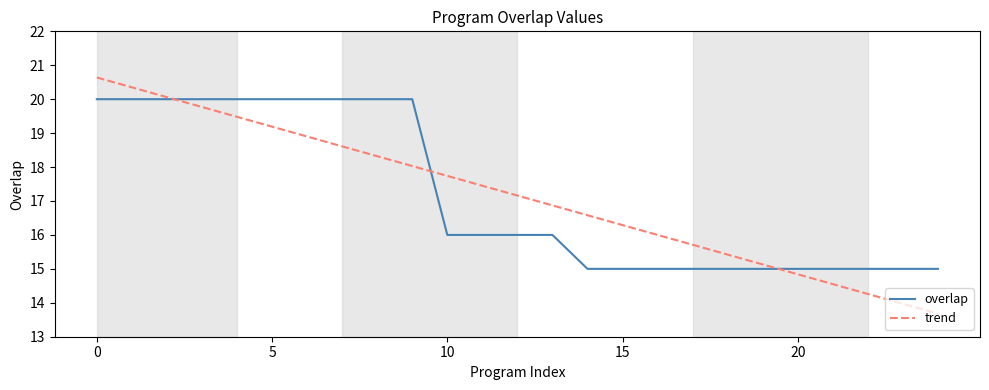

What is the maximum value shown in the chart?

20.6